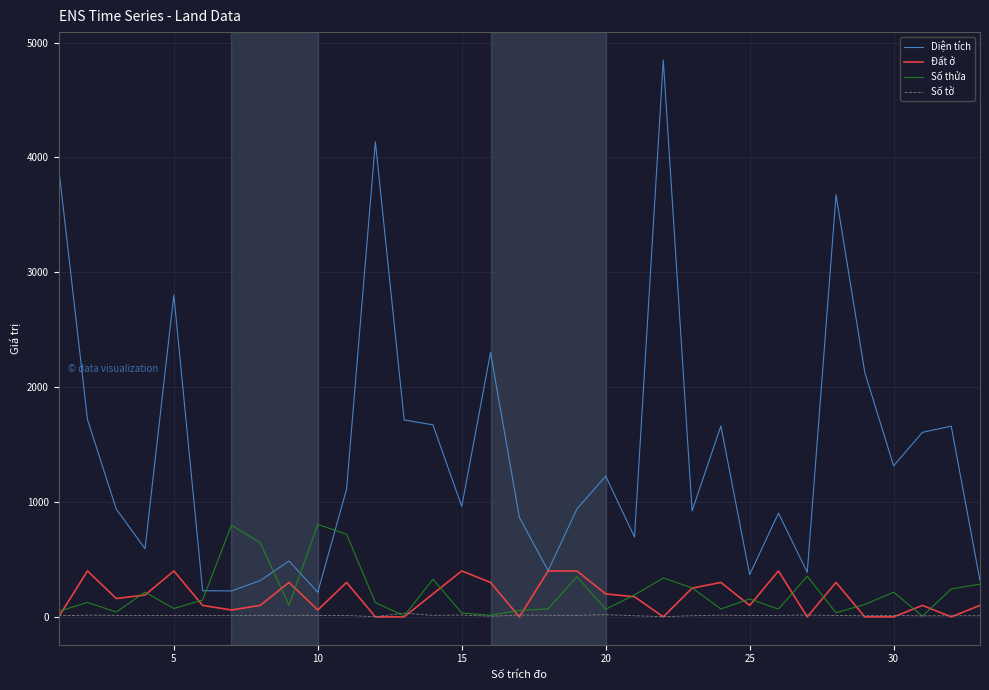

List the series in order of their peak value, lowest first.

Số tờ, Đất ở, Số thửa, Diện tích